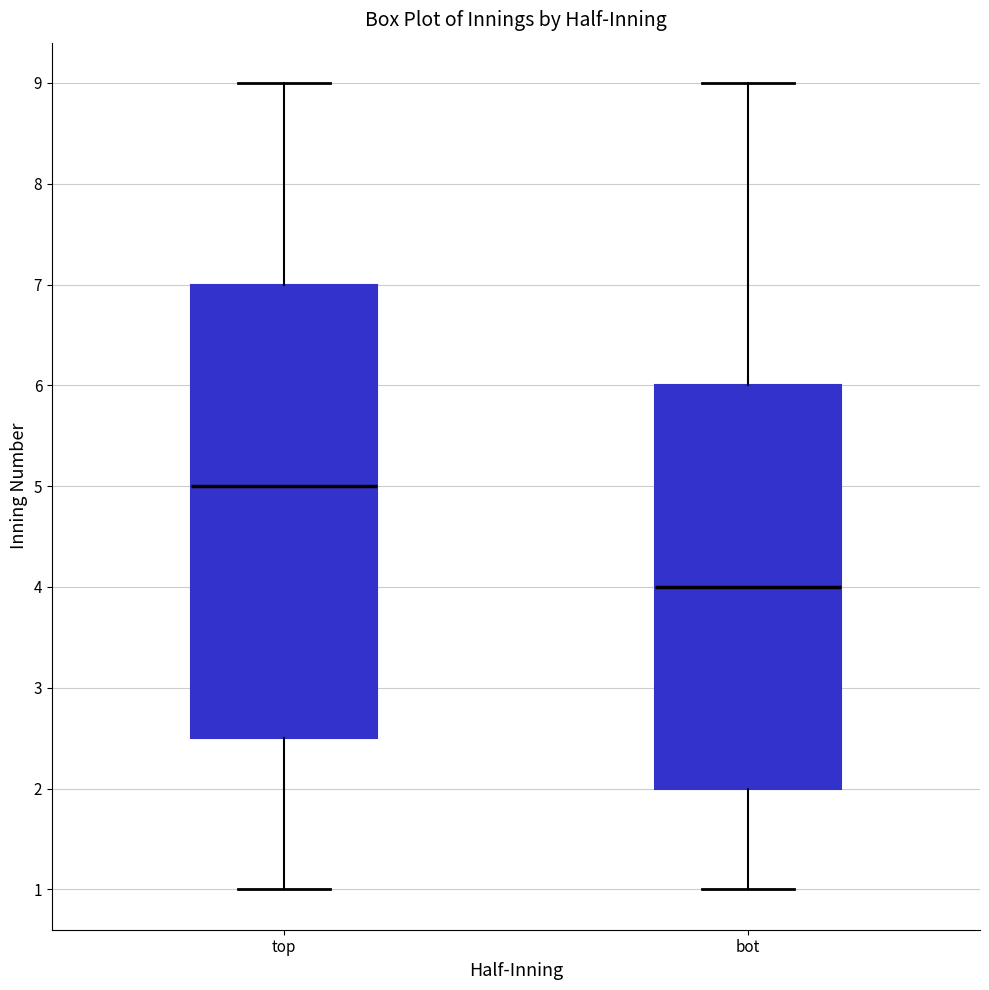

Reading left to right, read every box against the y-axis: the position of its median line, the range the box covers, and the ends of its whiskers. The values are not printed on the chart, so give them approximately, as read against the axis.

top: median 5.0, box 2.5 to 7.0, whiskers 1.0 to 9.0
bot: median 4.0, box 2.0 to 6.0, whiskers 1.0 to 9.0